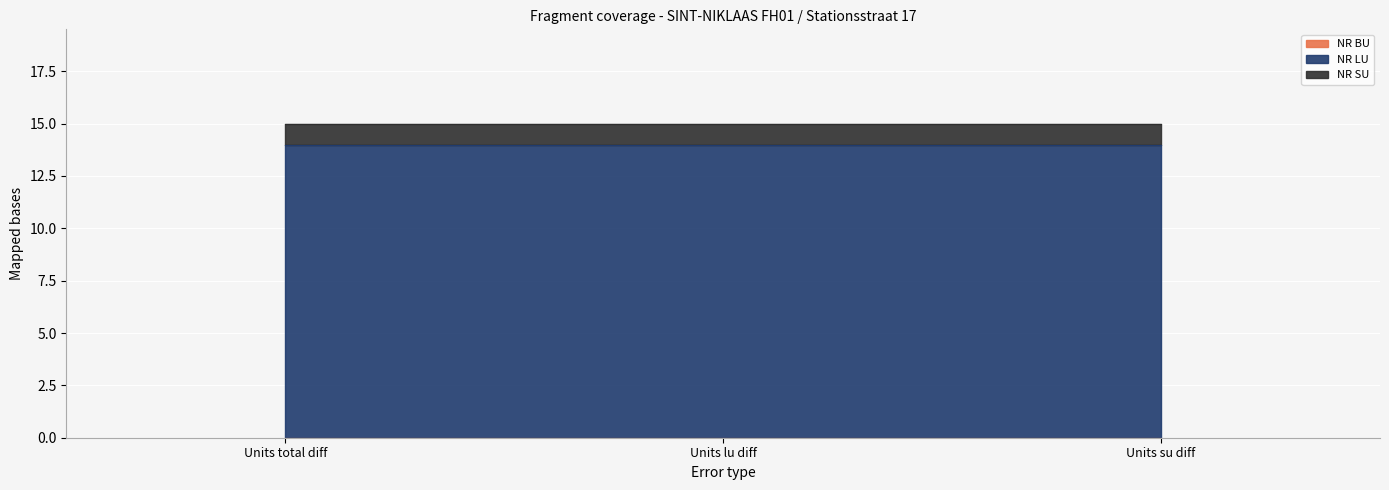

Which has a higher value, Units su diff or Units total diff?

Units su diff